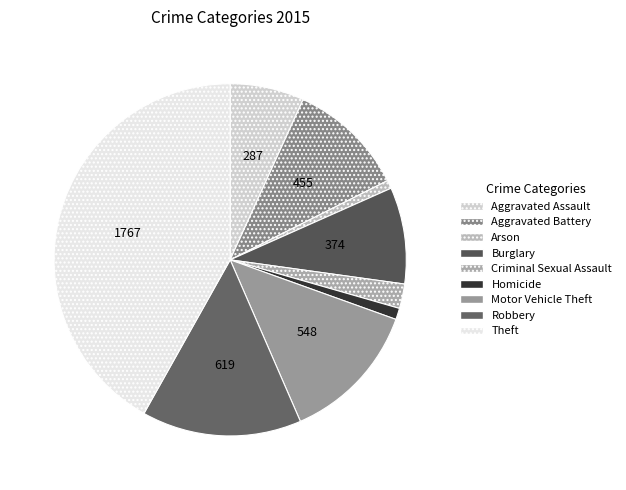

Rank the categories by value from highest to lowest.

Theft, Robbery, Motor Vehicle Theft, Aggravated Battery, Burglary, Aggravated Assault, Criminal Sexual Assault, Homicide, Arson